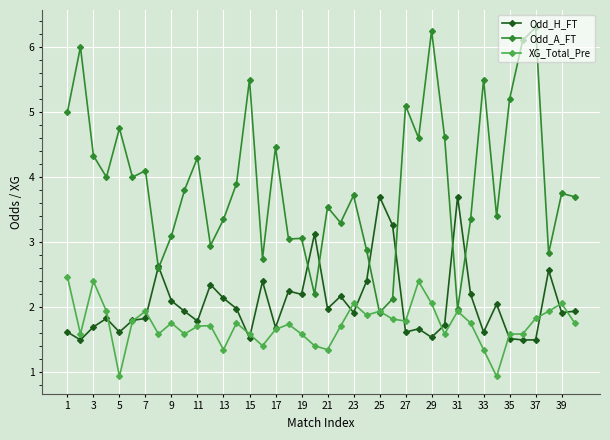

What is the value of the Odd_H_FT point at the 5th from the left?

1.6